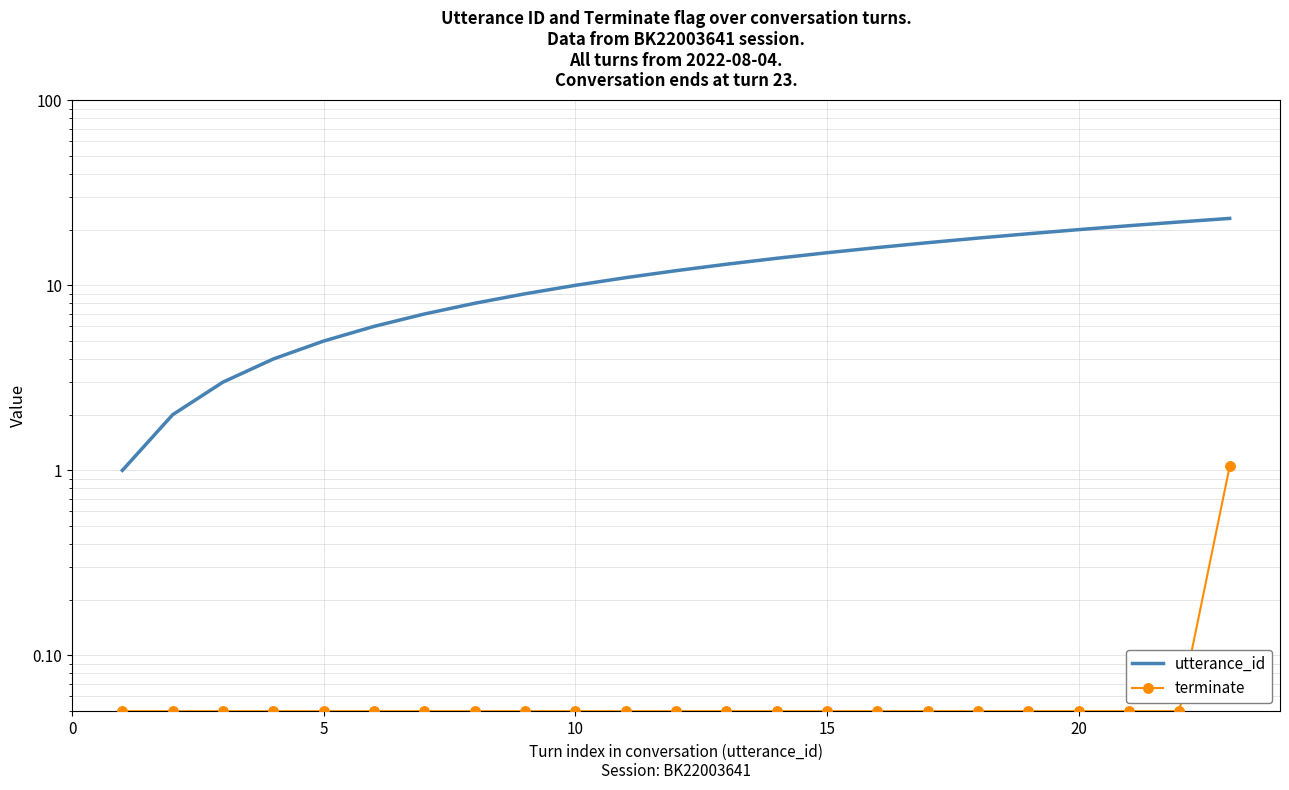

True or false: terminate and utterance_id cross at least once.

False